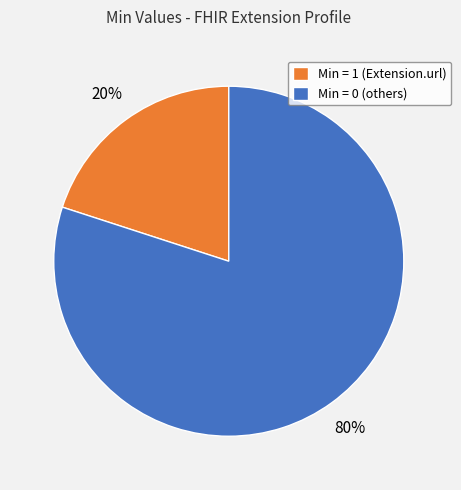

Between Min = 1 (Extension.url) and Min = 0 (others), which is larger?

Min = 0 (others)